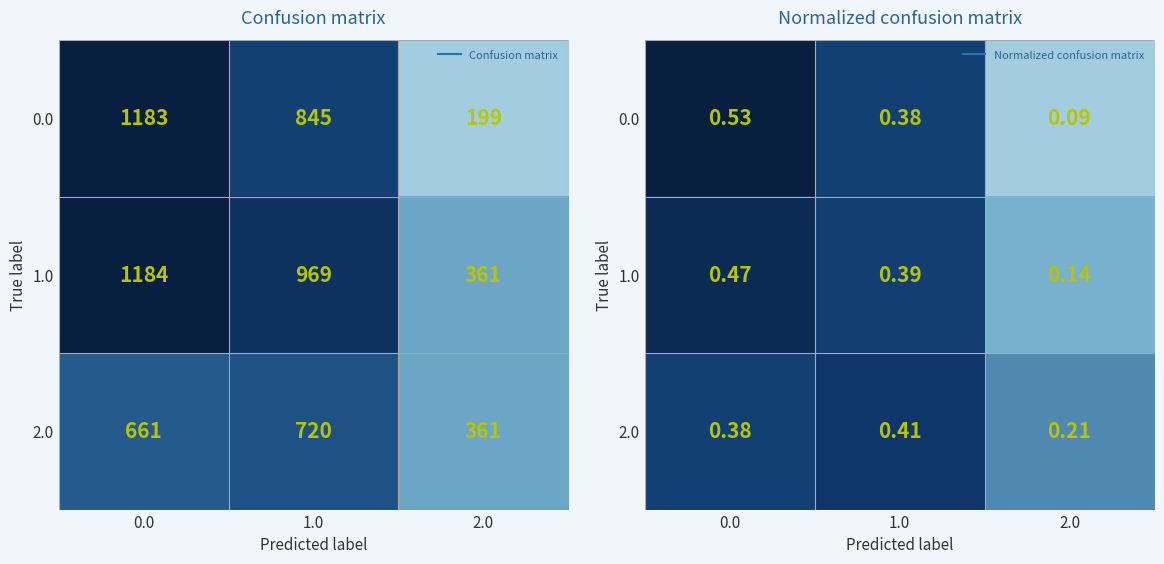

What is the total value across all series at 1.0?

1.2